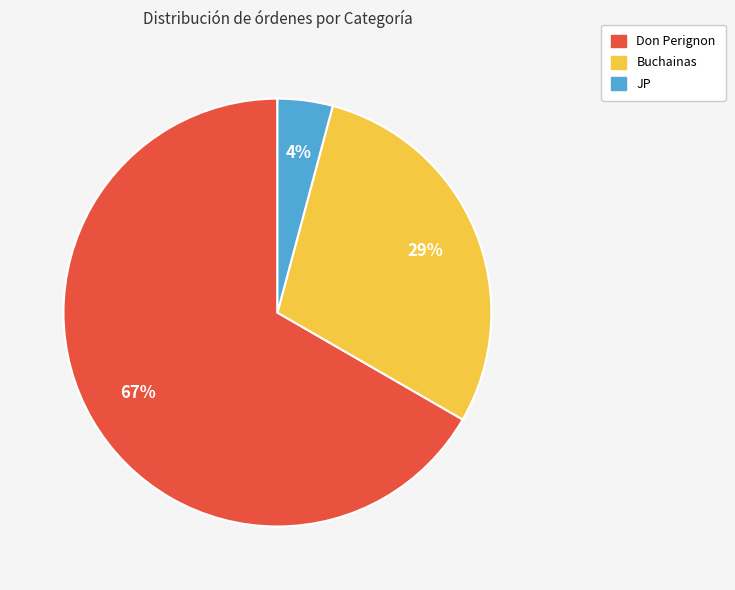

Which has a higher value, Buchainas or JP?

Buchainas